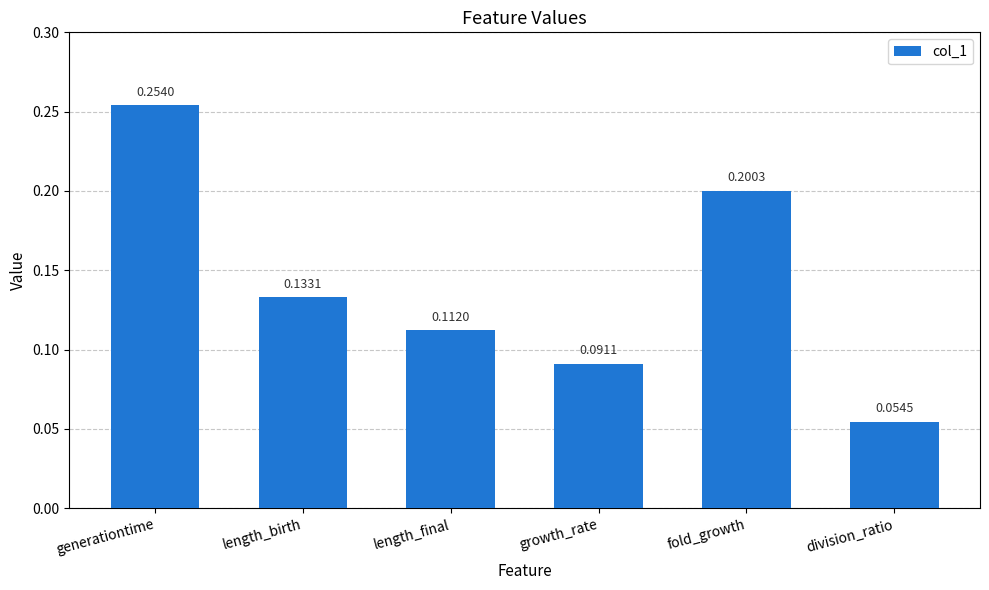

The value at length_final is 0.2. True or false?

False